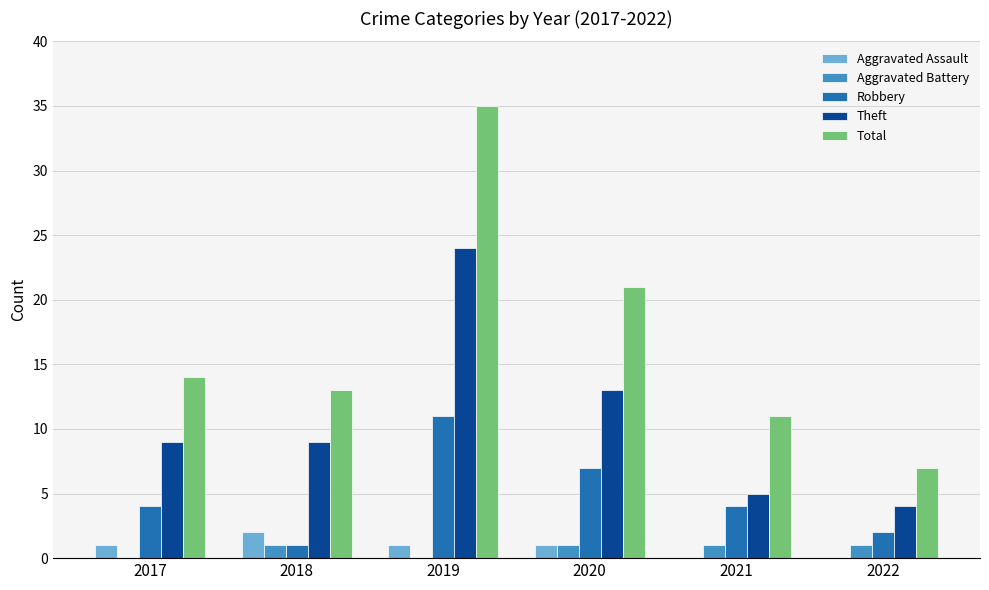

What is the highest value of the Robbery series?

11